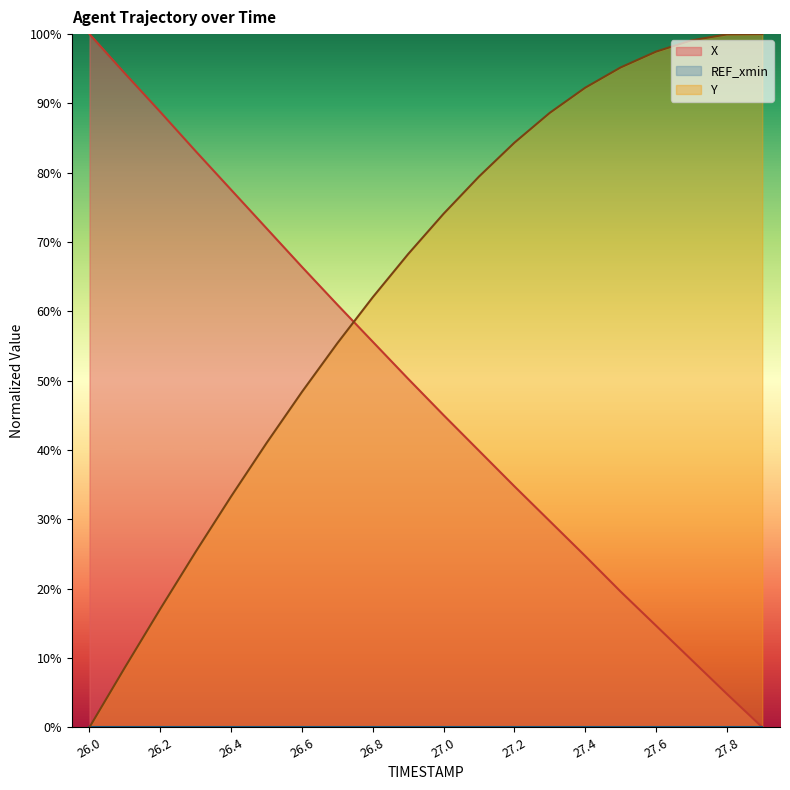

What is the average value of the Y series?

63.5